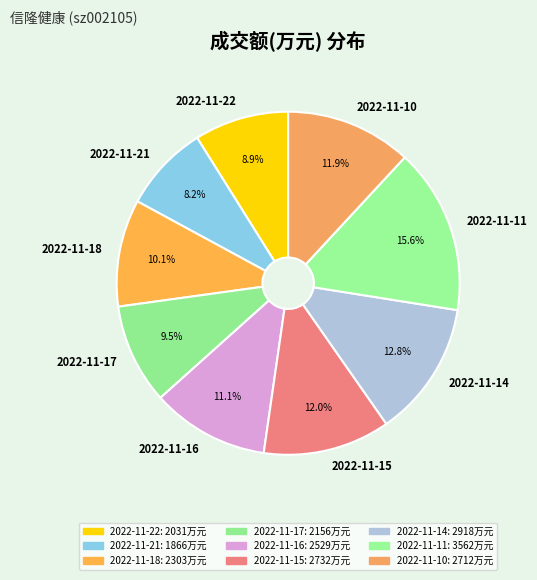

How many slices are in this pie chart?

9